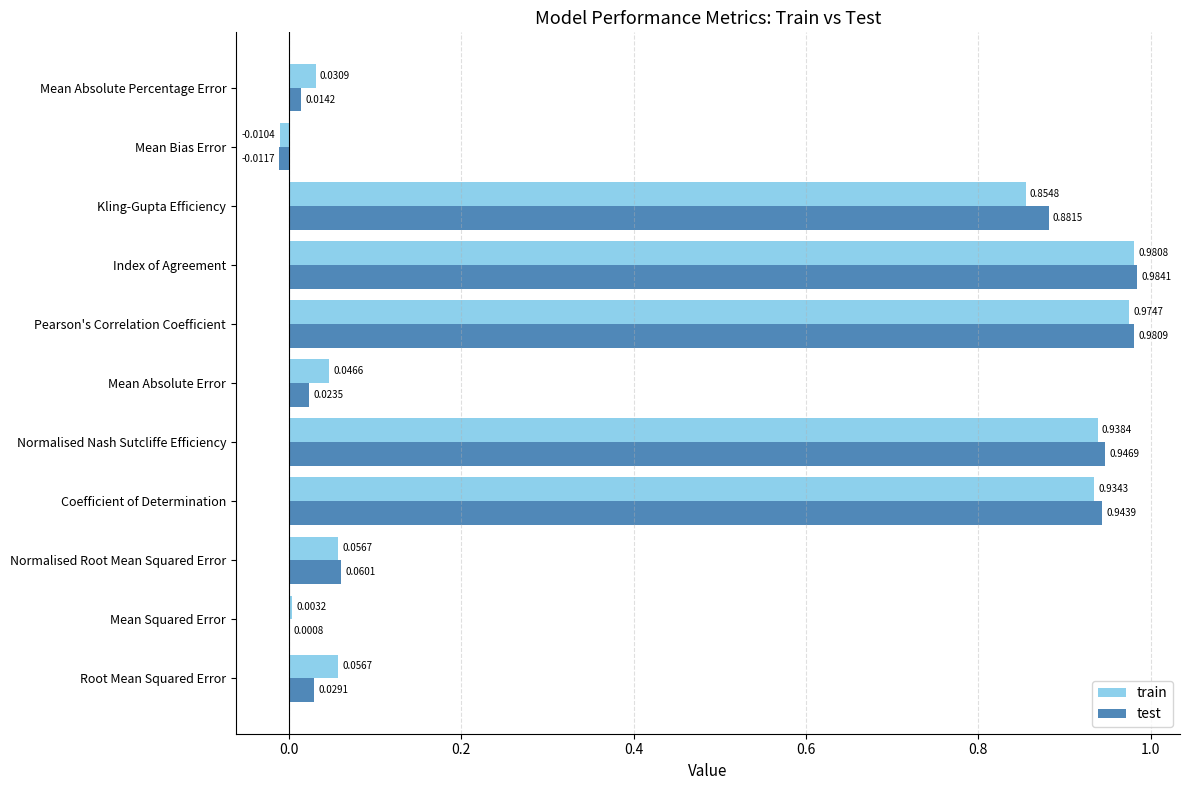

How many values in test are above zero?

10